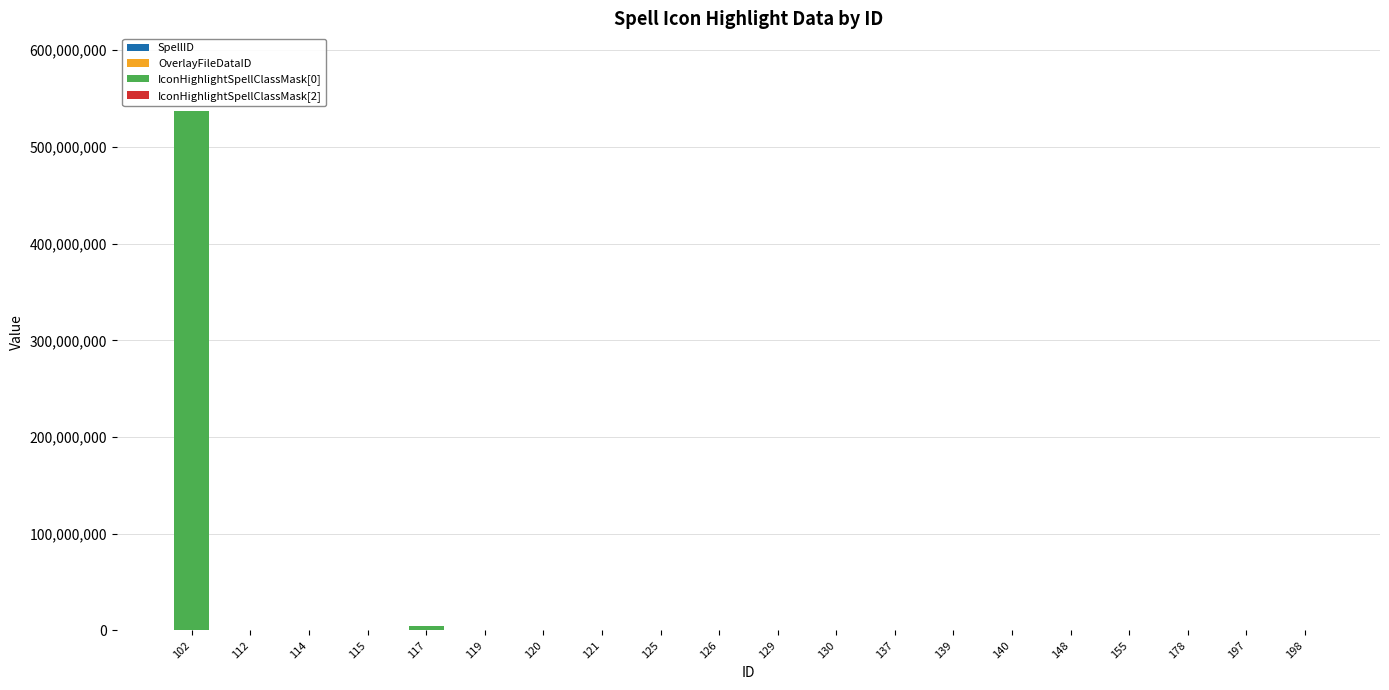

At which category is the sum across all series the highest?

102